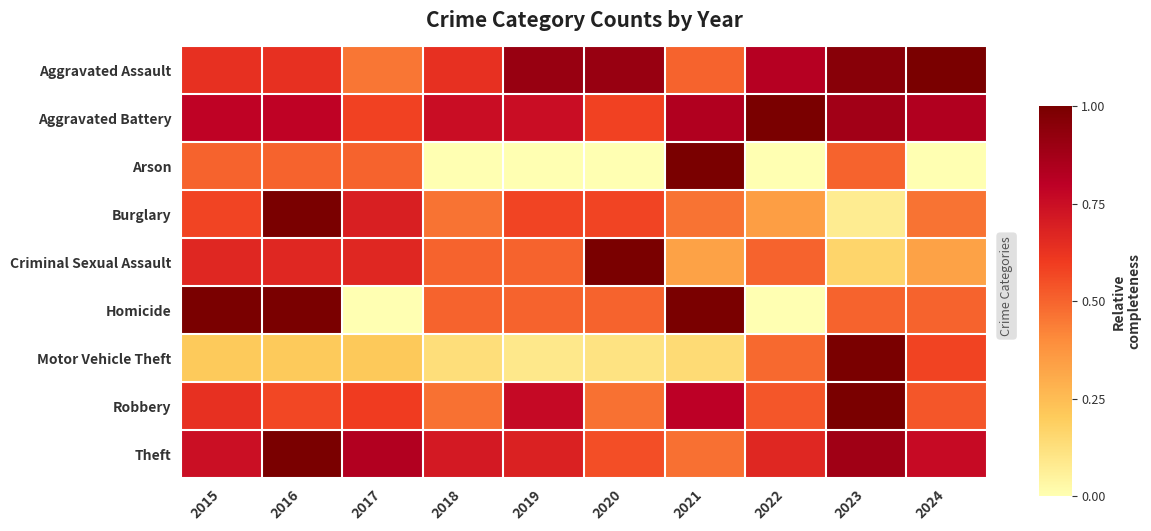

What is the total value across all series at 2023?

6.0